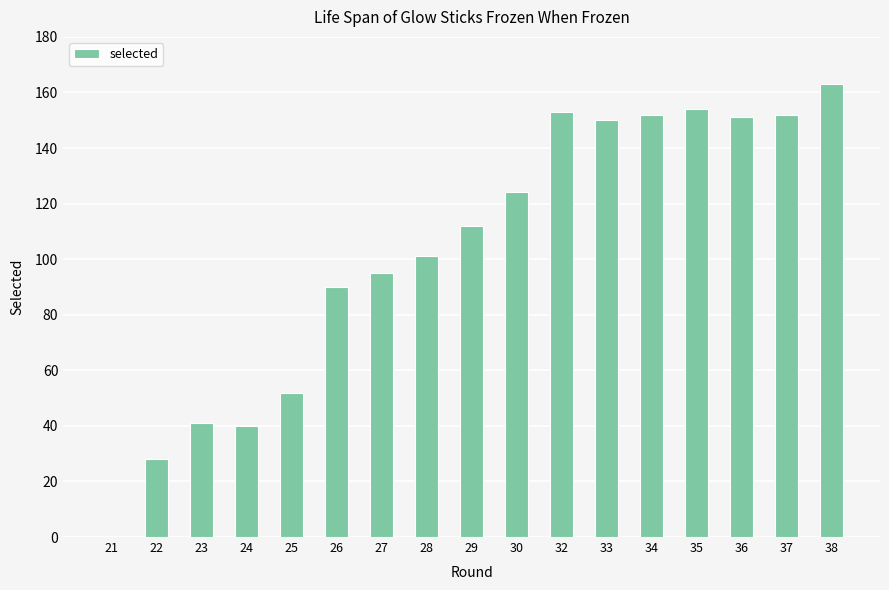

What is the change in value from 24 to 35?

+114